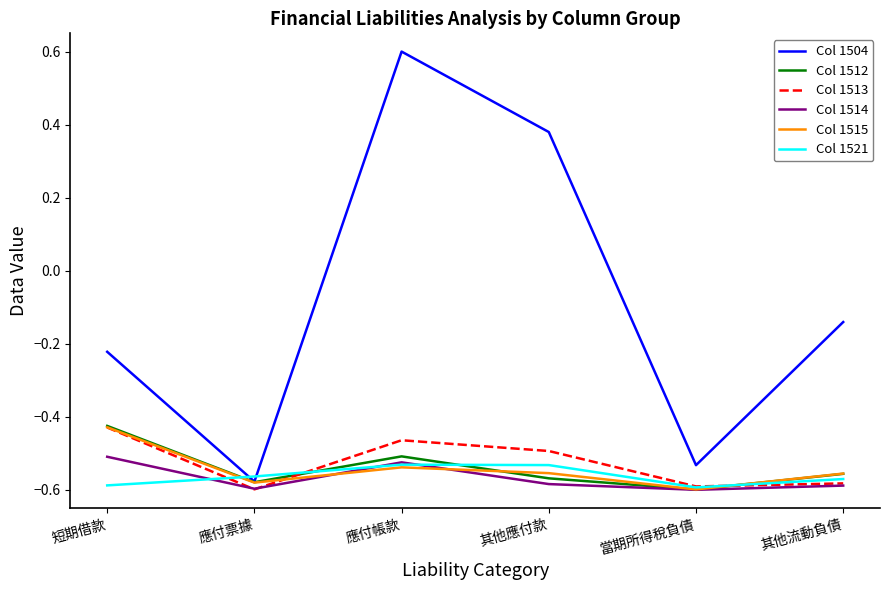

Is it true that Col 1521 equals -0.3 at 應付票據?

False